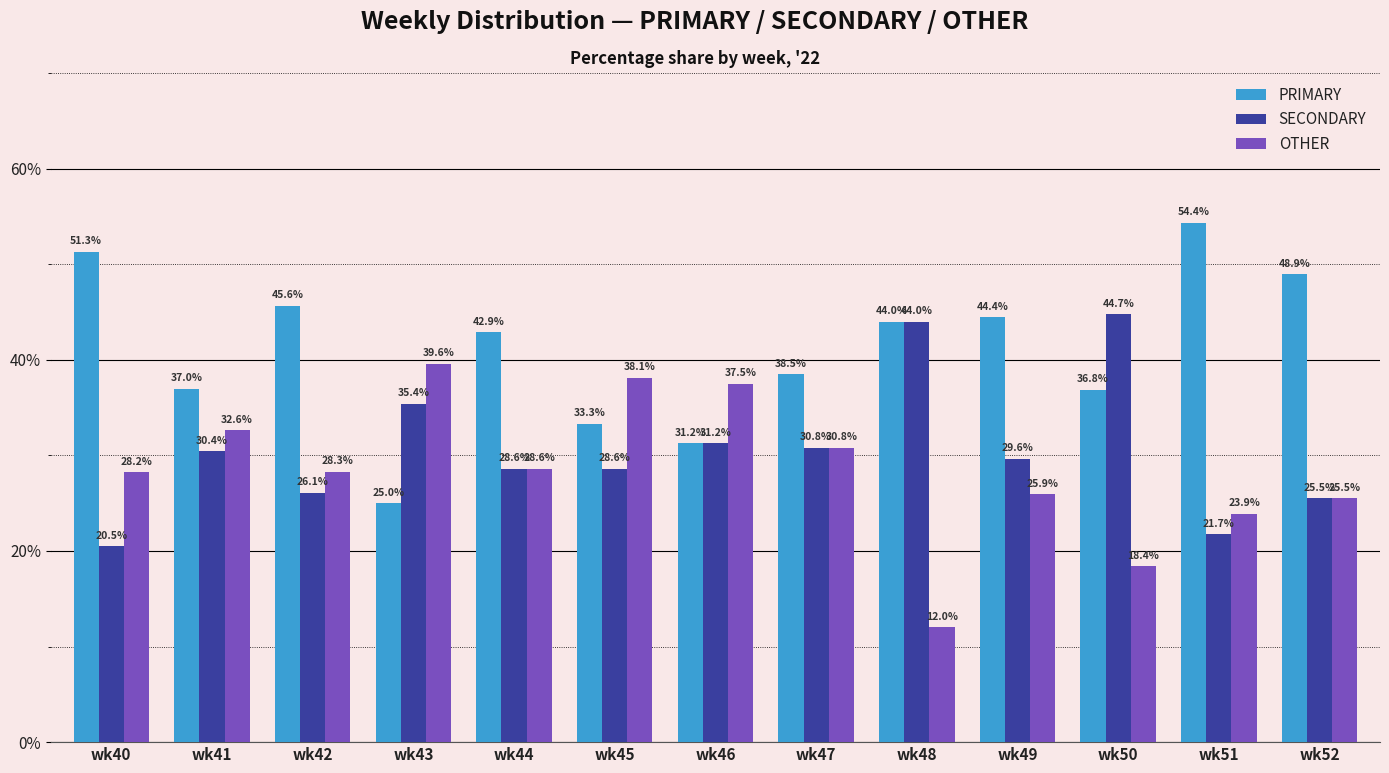

Does the chart contain any negative values?

No